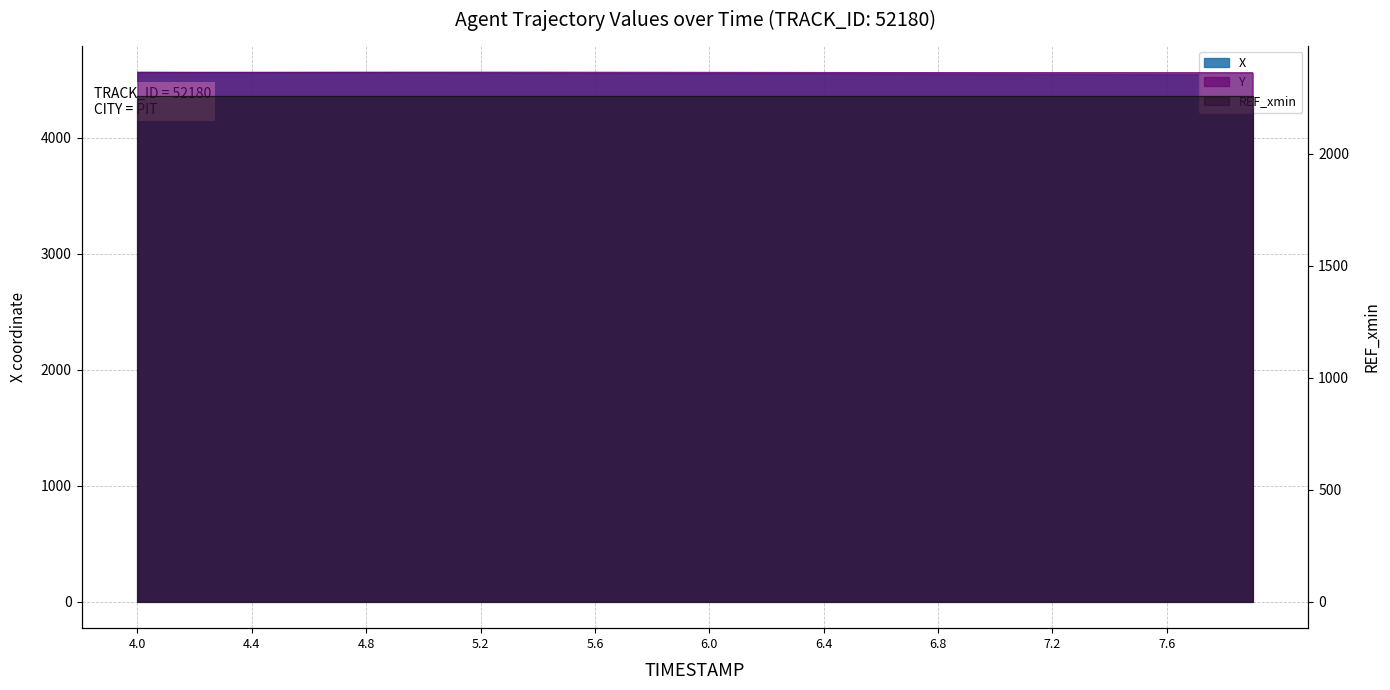

What is the minimum value for X?

4546.0